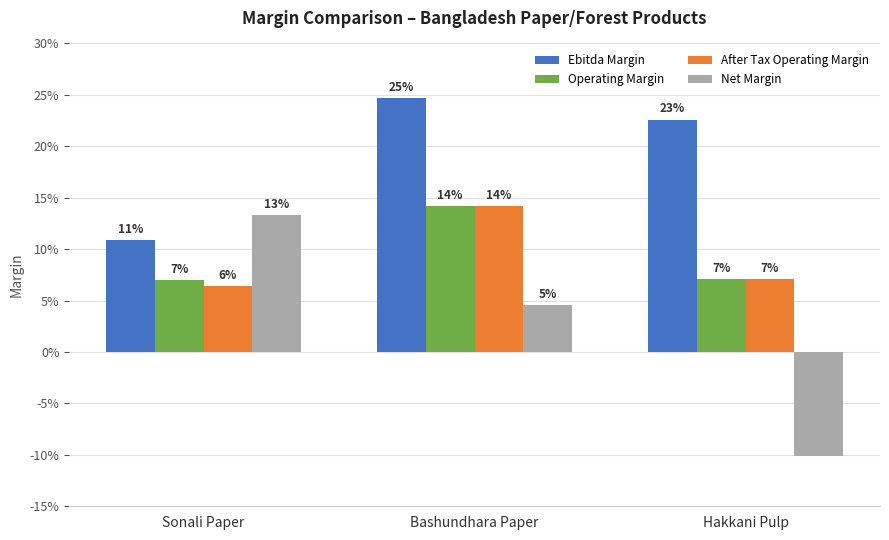

True or false: Operating Margin has a value of 0.0 at Hakkani Pulp.

False